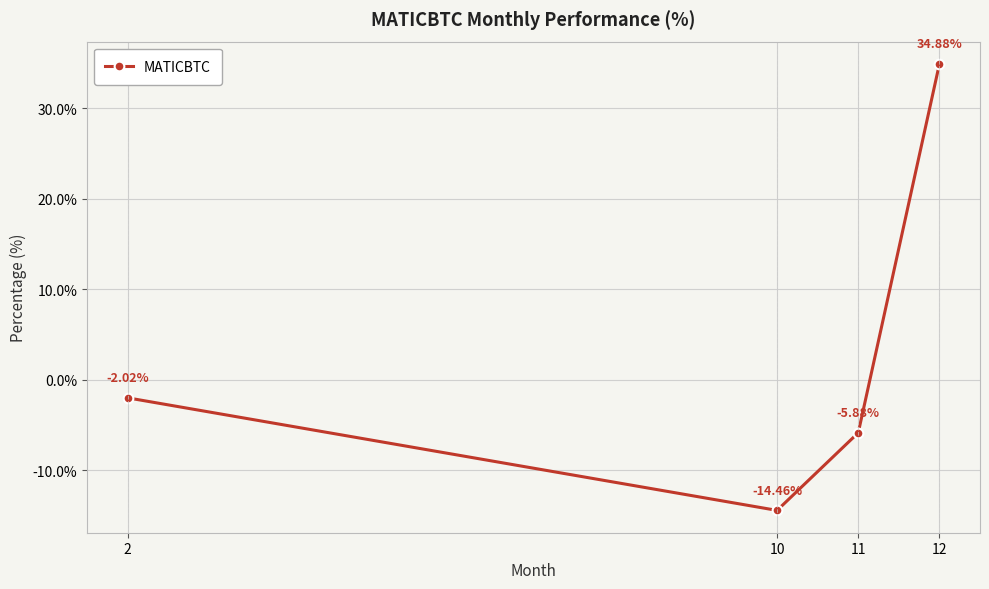

Between 2 and 10, which is larger?

2